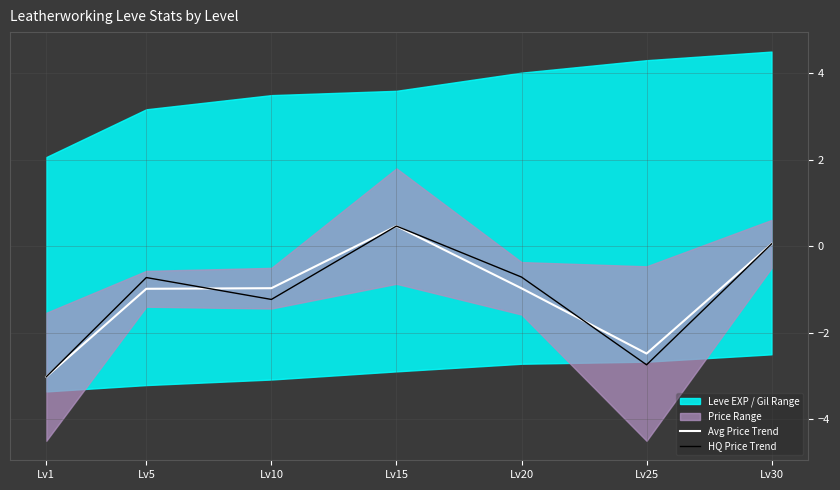

At how many categories does at least one series exceed 0?

2